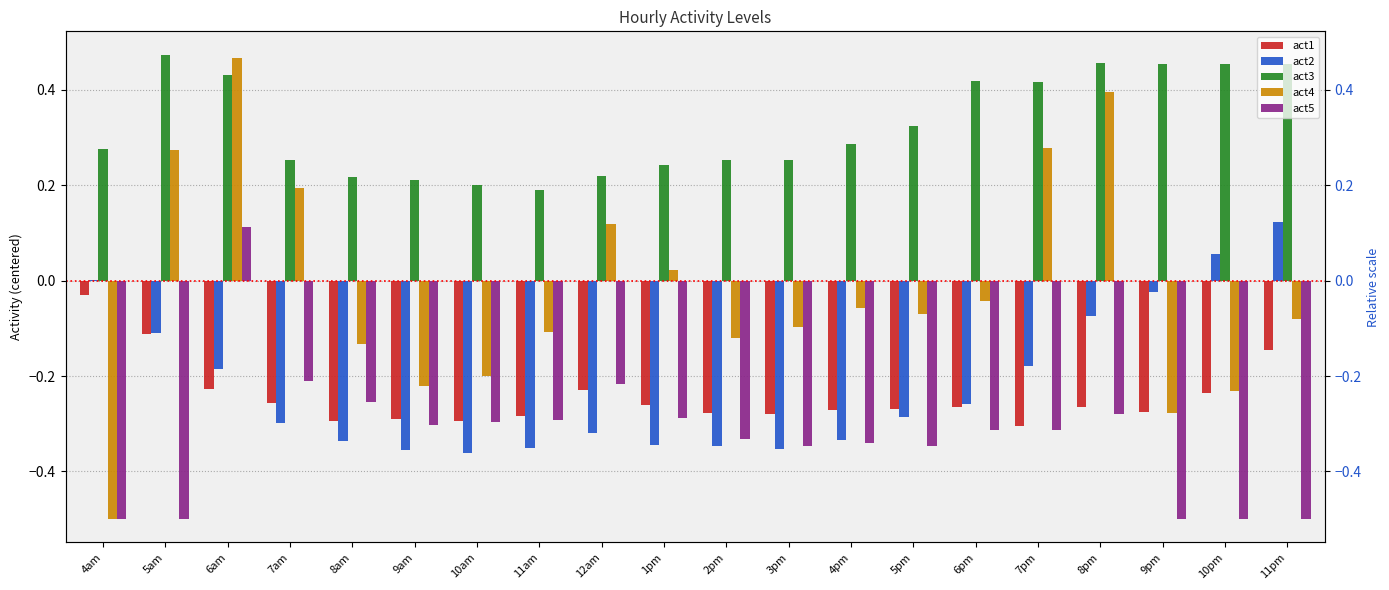

What is the difference between the highest and lowest values at 5am?

1.0